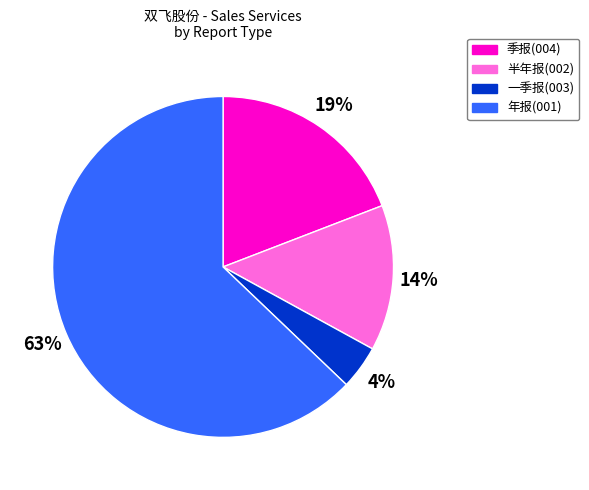

Does any single category account for the majority?

Yes